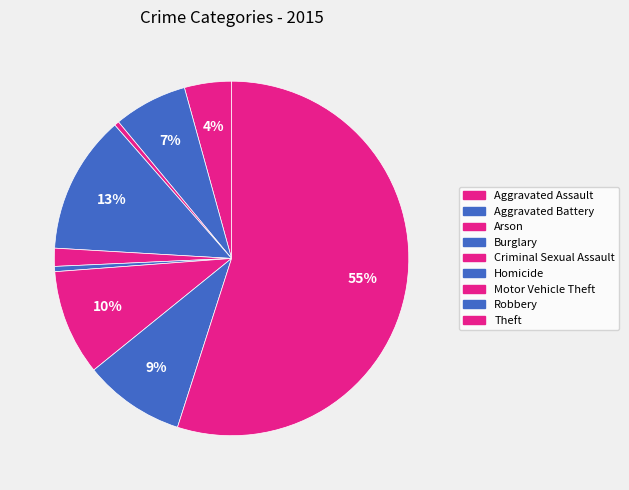

How many slices are in this pie chart?

9